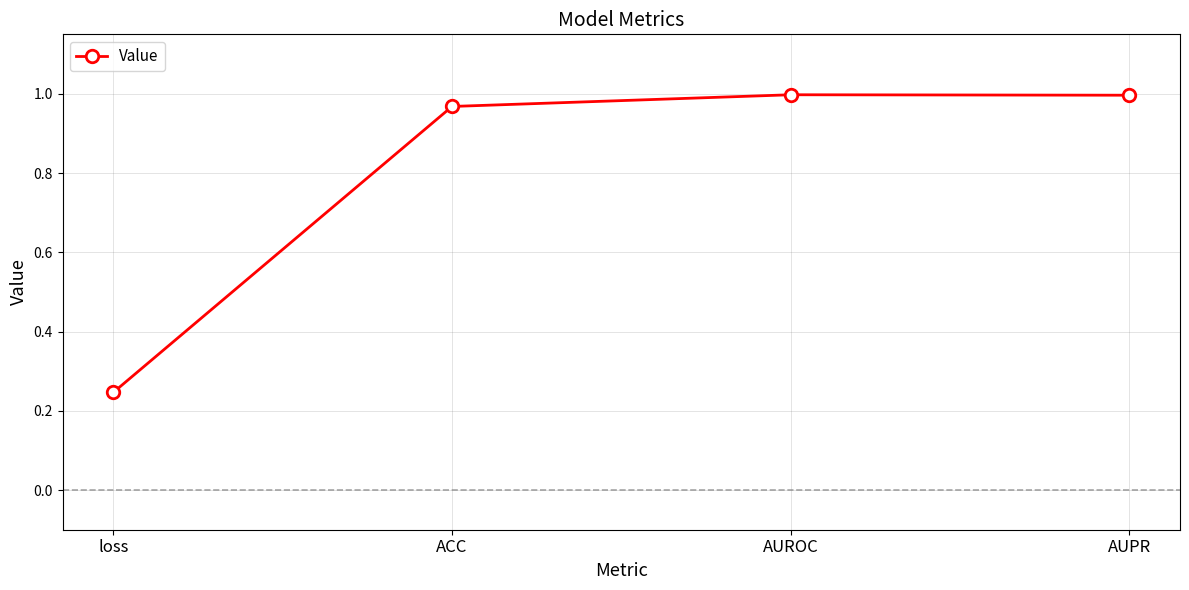

Which has a higher value, AUROC or ACC?

AUROC